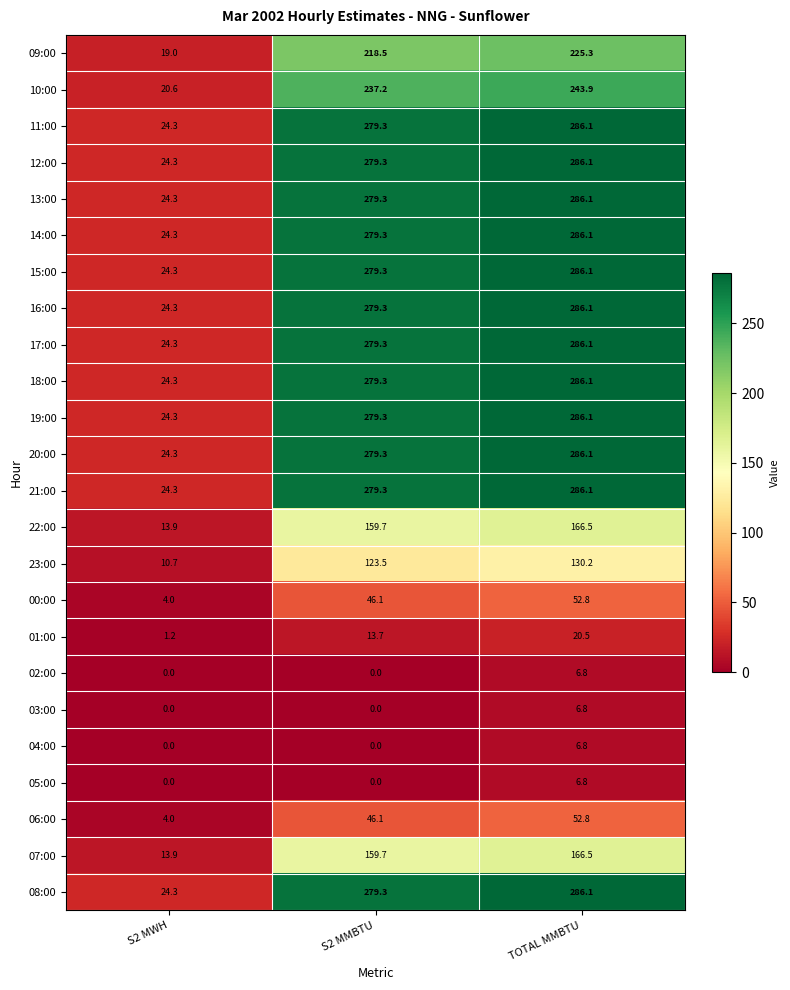

What is the difference between the maximum and second lowest values in the 01:00 series?

6.8